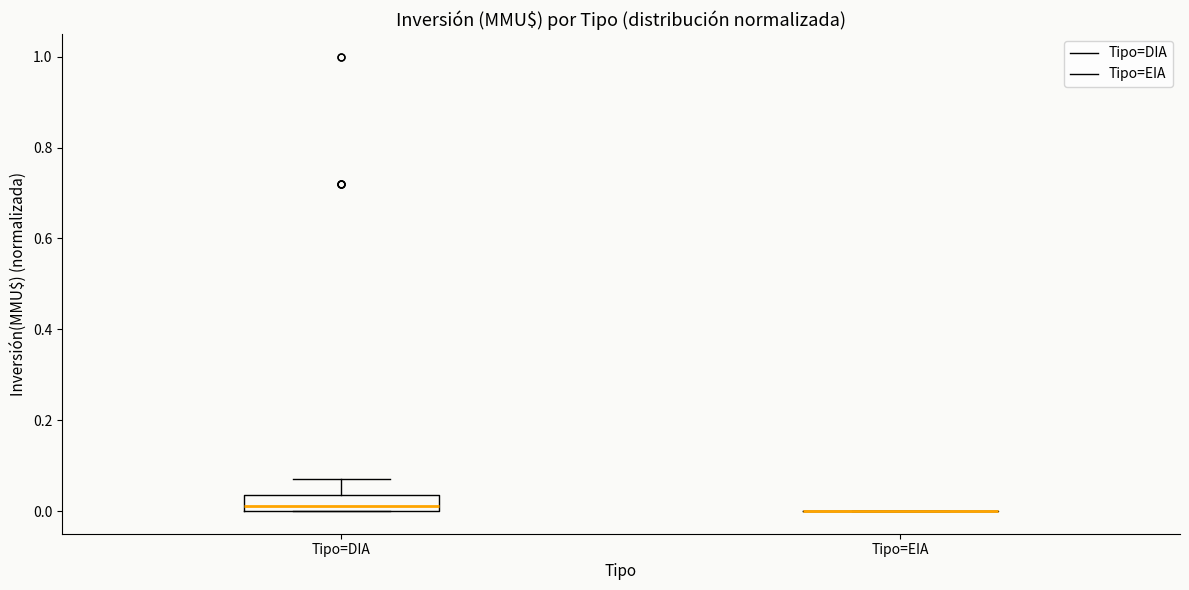

Reading left to right, read every box against the y-axis: the position of its median line, the range the box covers, and the ends of its whiskers. The values are not printed on the chart, so give them approximately, as read against the axis.

Tipo=DIA: median 0.02, box 0.00 to 0.04, whiskers 0.00 to 0.08
Tipo=EIA: box collapsed to a line at 0.00, whiskers 0.00 to 0.00